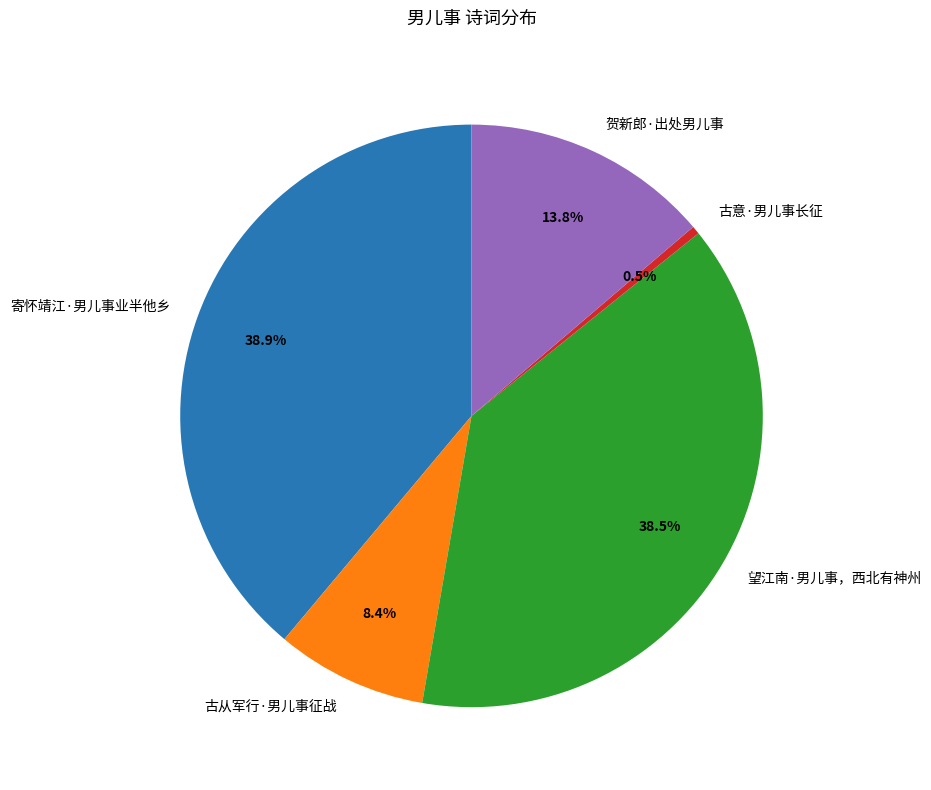

What is the smallest slice in the pie chart?

古意·男儿事长征